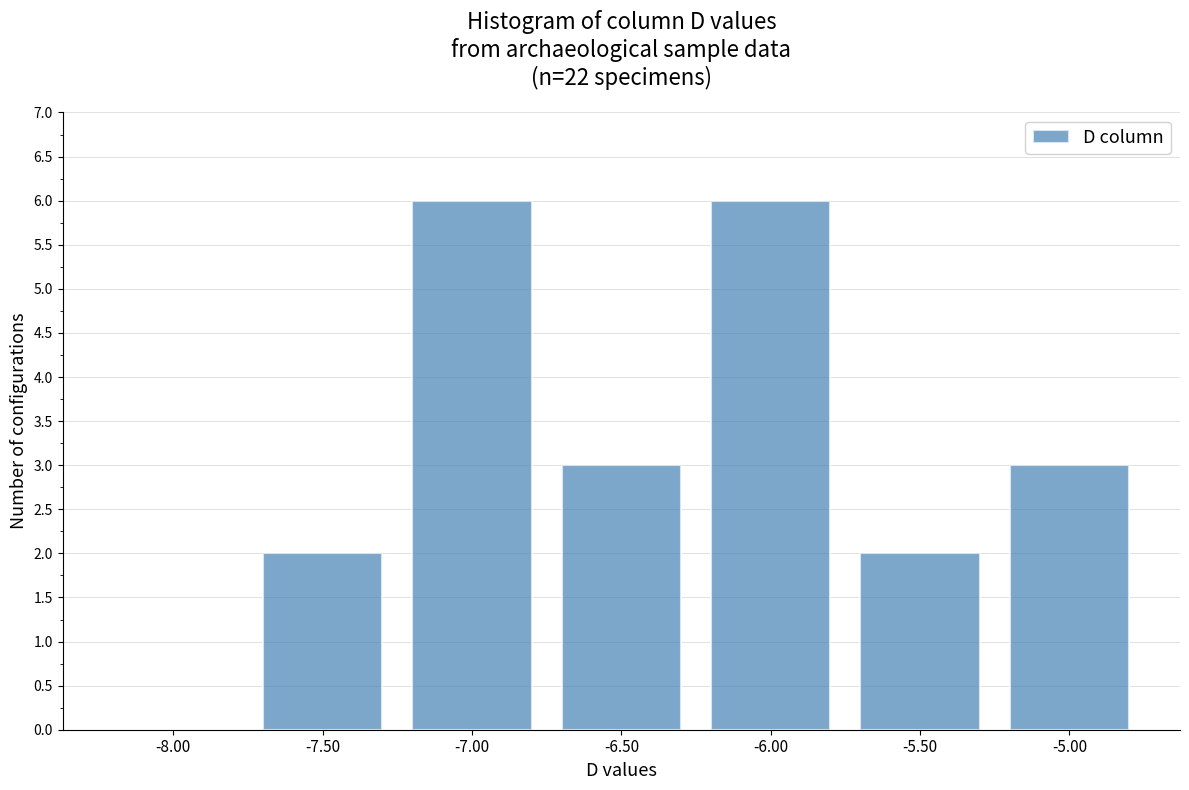

What is the height of the bar covering -5.75 to -5.25 on the x-axis? The values are not printed on the chart, so give them approximately, as read against the axis.

2